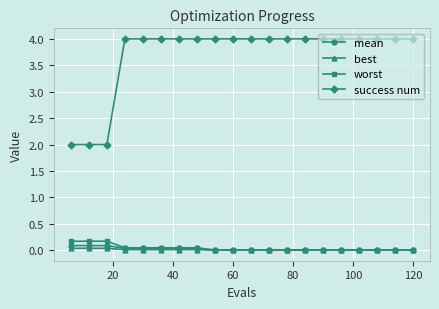

What is the difference between the maximum and minimum values in the success num series?

2.0